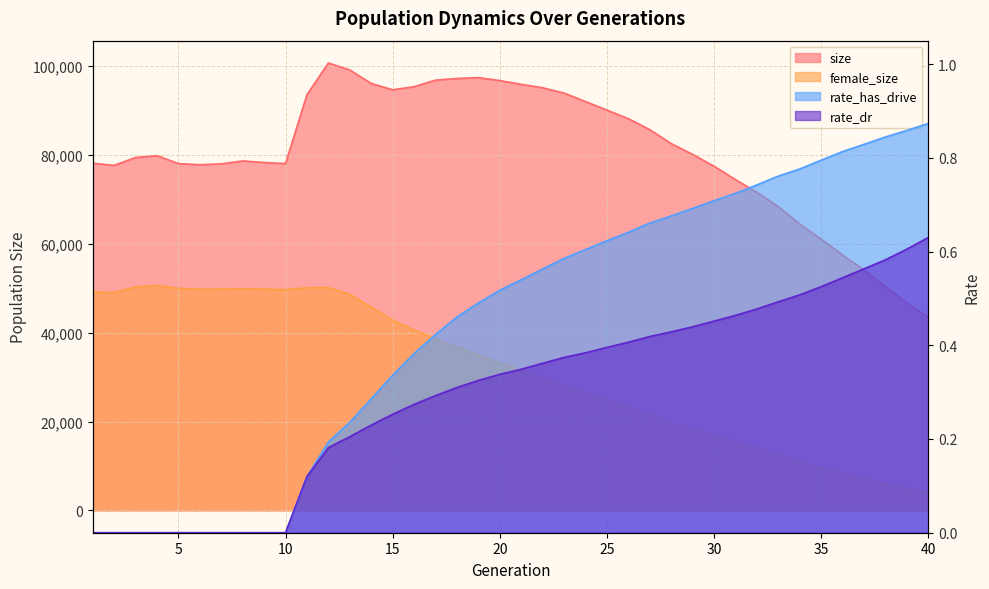

How many categories are shown in the chart?

40